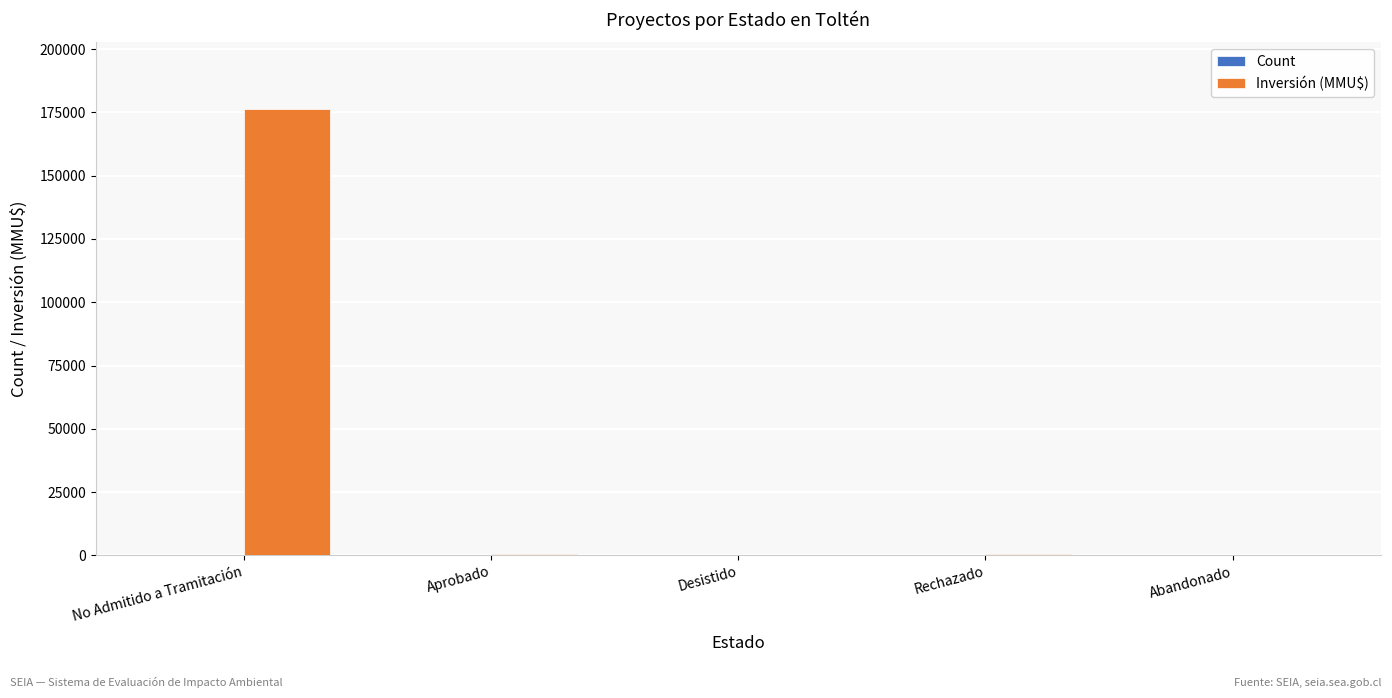

True or false: Inversión (MMU$) has a value of 176256 at No Admitido a Tramitación.

True